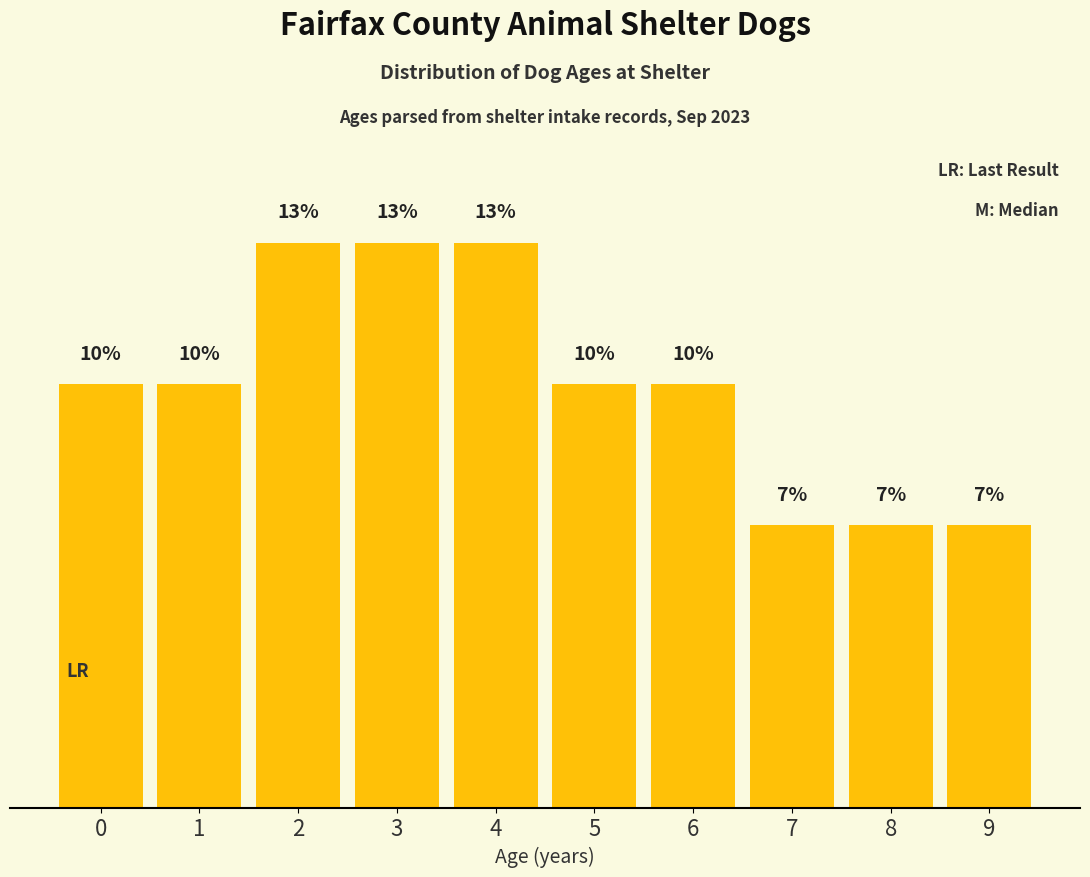

Does the chart contain any negative values?

No